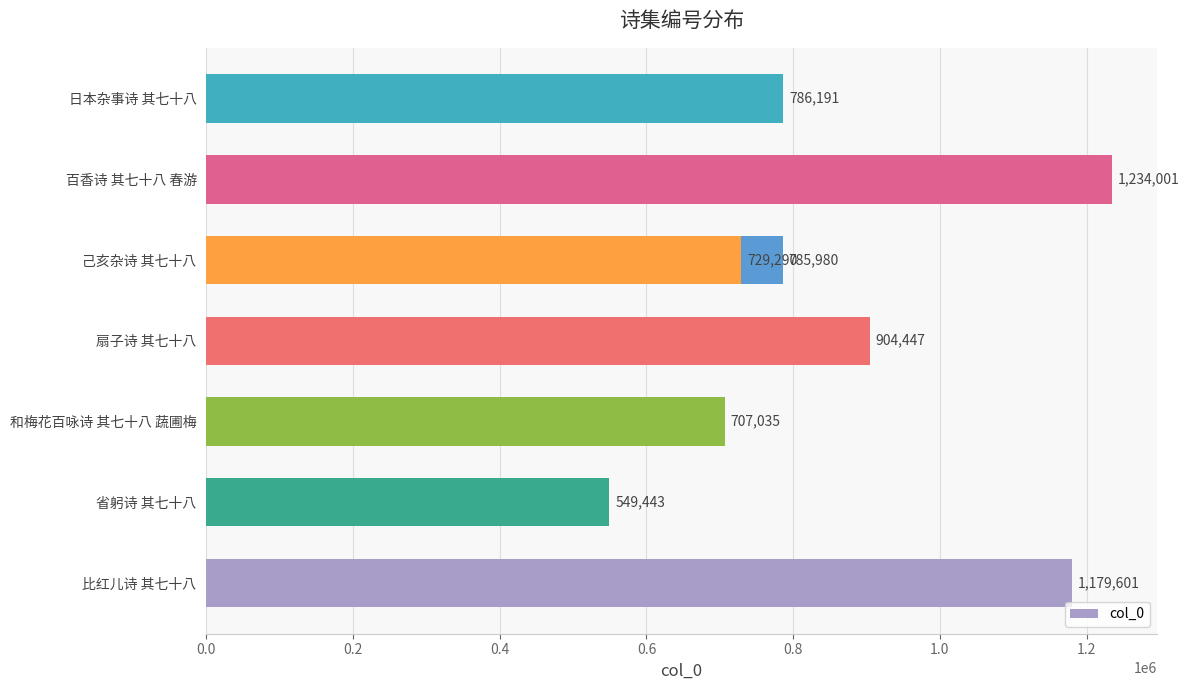

Which has a higher value, 日本杂事诗 其七十八 or 和梅花百咏诗 其七十八 蔬圃梅?

日本杂事诗 其七十八